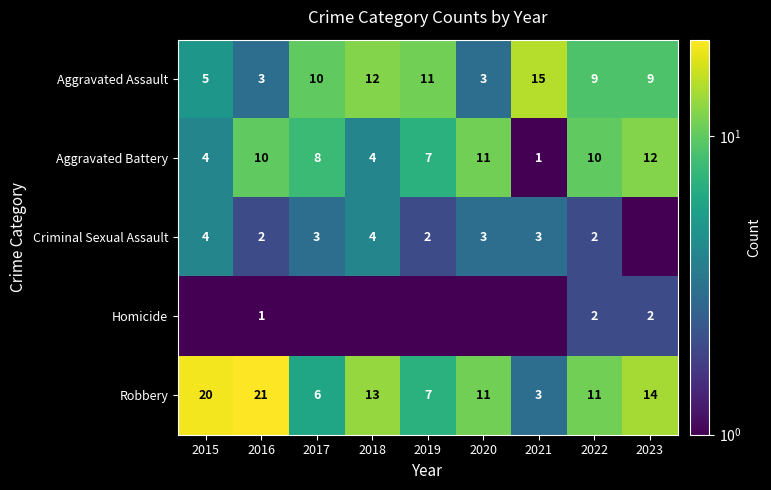

Is it true that Aggravated Battery equals 11.0 at 2020?

True